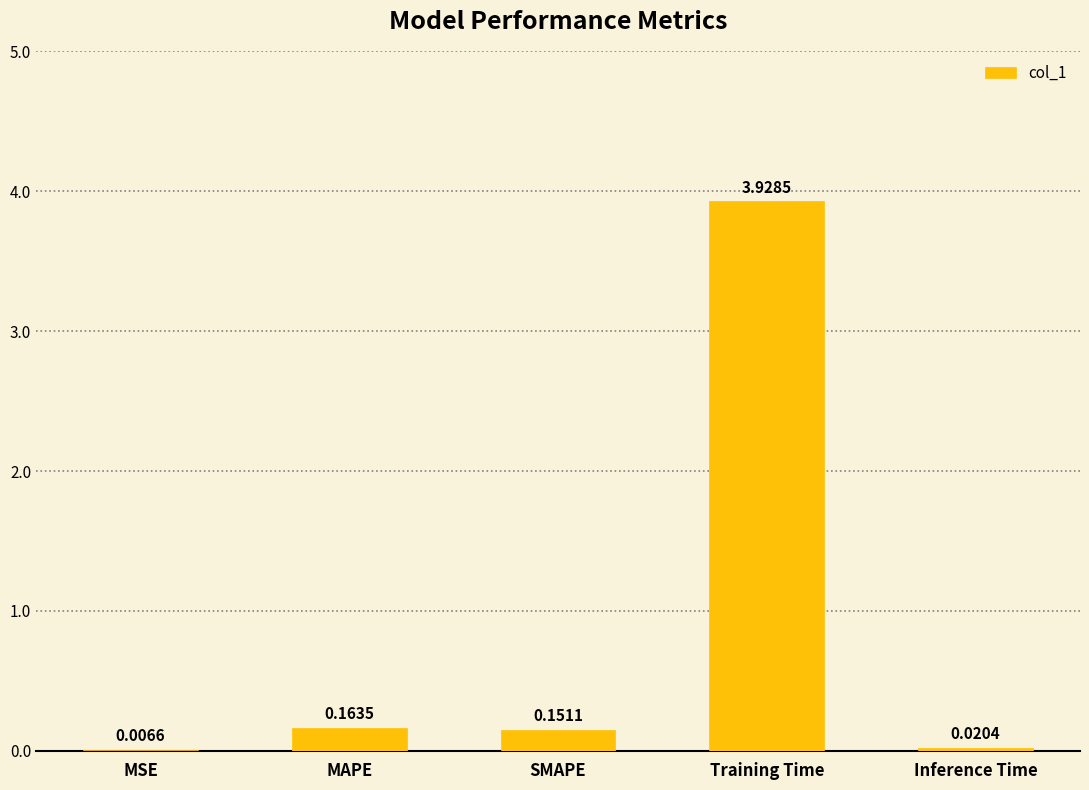

How many data points does each series have?

5